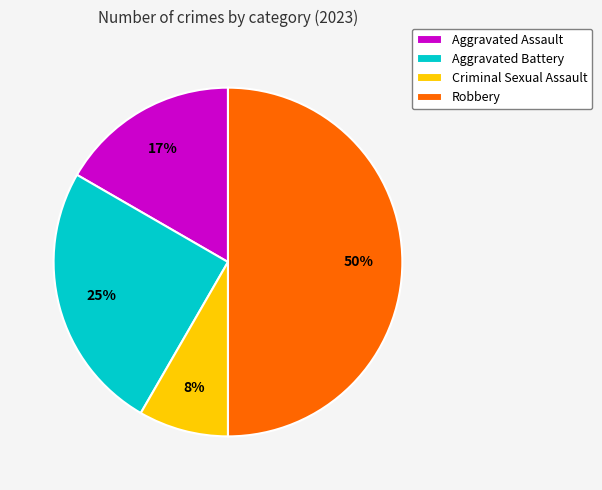

Count the number of slices in the pie.

4